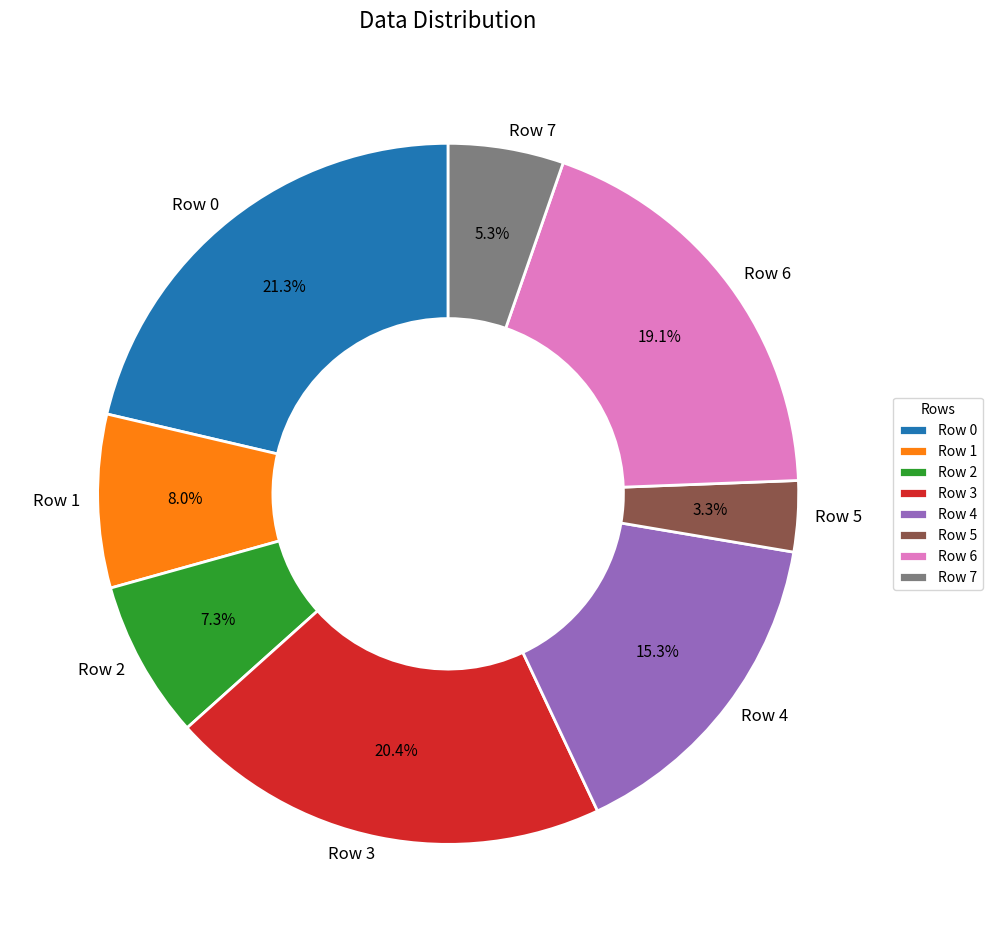

Combined, do Row 1 and Row 7 account for over 50%?

No